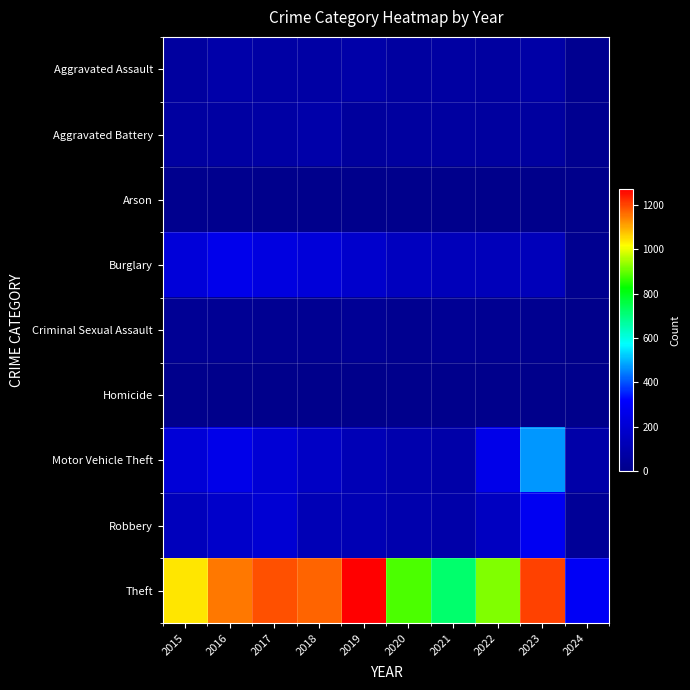

Which series has the largest range (max minus min)?

Theft